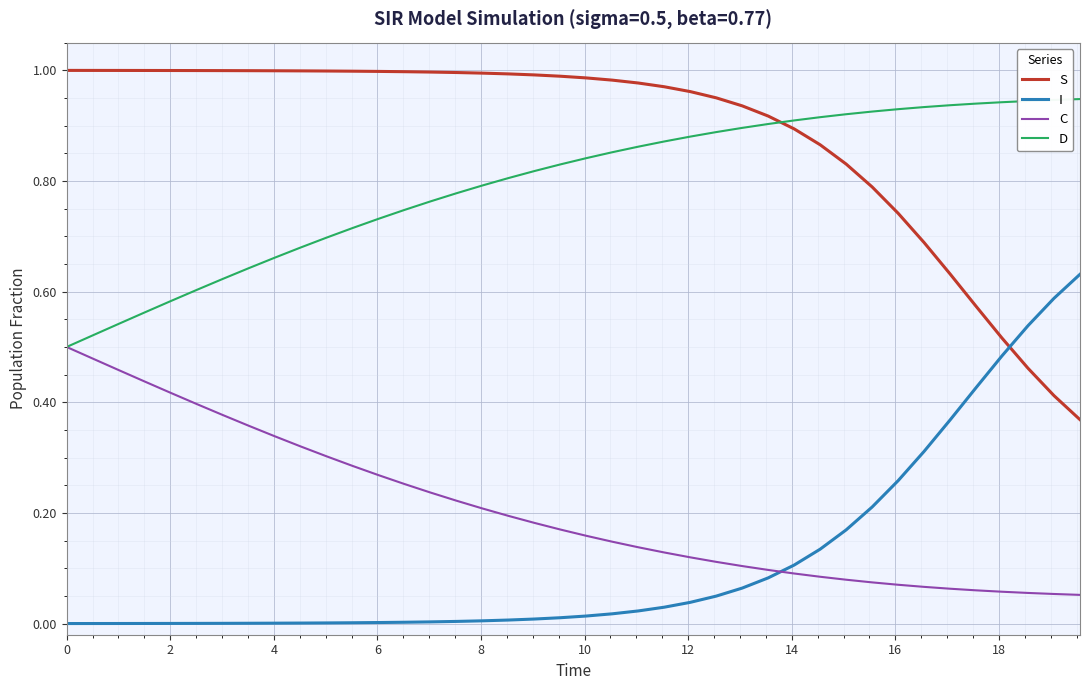

How many intersections are there between S and D?

1